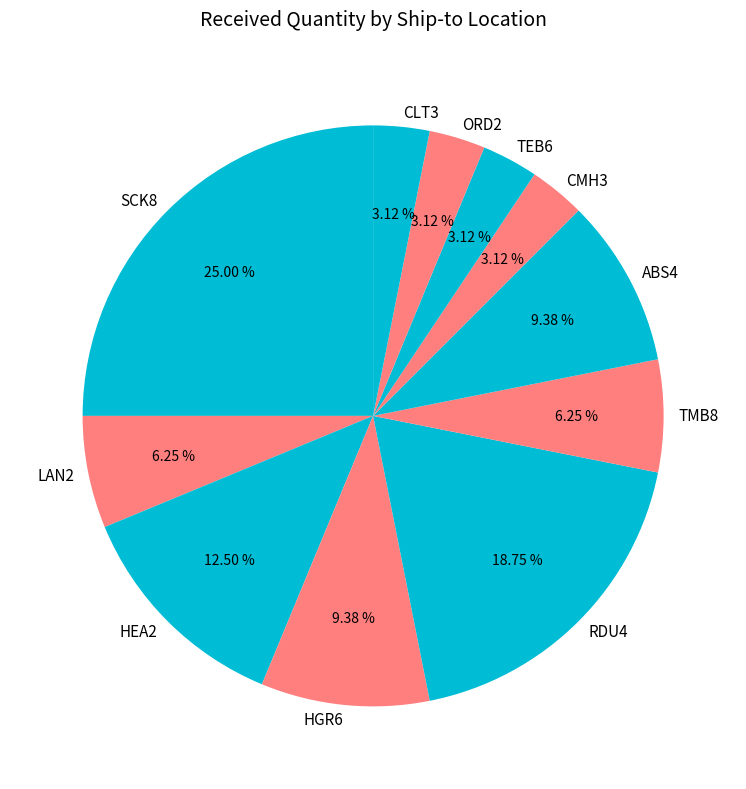

Is it true that ORD2 is 3% of the pie?

True